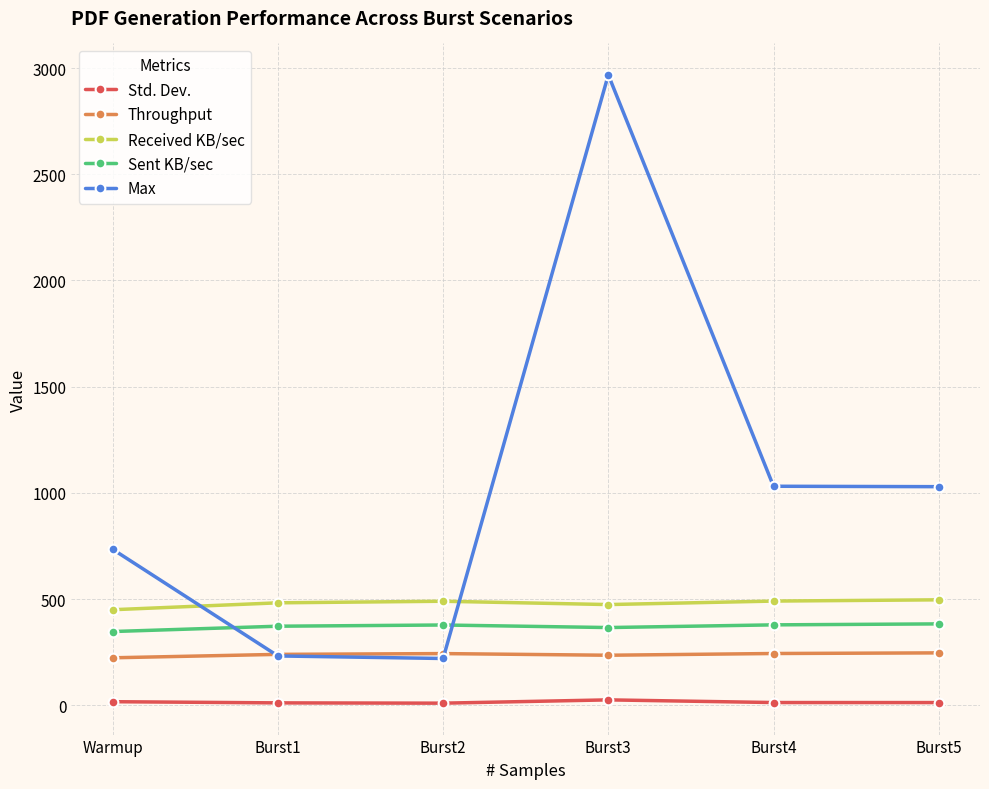

What position from the right is Burst5?

1